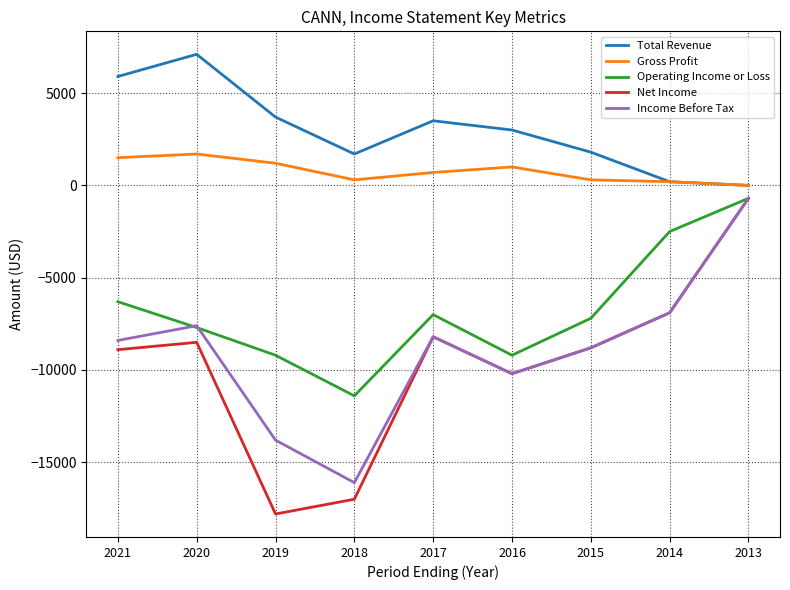

Which series has the widest spread of values?

Net Income